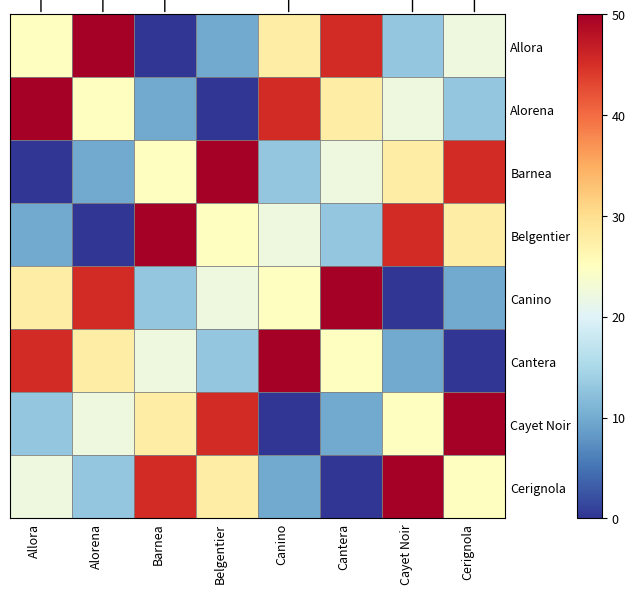

Reading left to right, list all the values displayed in this chart.

Allora: Allora=24.9	Alorena=50.0	Barnea=0.0	Belgentier=9.9	Canino=27.9	Cantera=45.5	Cayet Noir=12.9	Cerignola=22.1
Alorena: Allora=50.0	Alorena=24.9	Barnea=9.9	Belgentier=0.0	Canino=45.5	Cantera=27.9	Cayet Noir=22.1	Cerignola=12.9
Barnea: Allora=0.0	Alorena=9.9	Barnea=24.9	Belgentier=50.0	Canino=12.9	Cantera=22.1	Cayet Noir=27.9	Cerignola=45.5
Belgentier: Allora=9.9	Alorena=0.0	Barnea=50.0	Belgentier=24.9	Canino=22.1	Cantera=12.9	Cayet Noir=45.5	Cerignola=27.9
Canino: Allora=27.9	Alorena=45.5	Barnea=12.9	Belgentier=22.1	Canino=24.9	Cantera=50.0	Cayet Noir=0.0	Cerignola=9.9
Cantera: Allora=45.5	Alorena=27.9	Barnea=22.1	Belgentier=12.9	Canino=50.0	Cantera=24.9	Cayet Noir=9.9	Cerignola=0.0
Cayet Noir: Allora=12.9	Alorena=22.1	Barnea=27.9	Belgentier=45.5	Canino=0.0	Cantera=9.9	Cayet Noir=24.9	Cerignola=50.0
Cerignola: Allora=22.1	Alorena=12.9	Barnea=45.5	Belgentier=27.9	Canino=9.9	Cantera=0.0	Cayet Noir=50.0	Cerignola=24.9